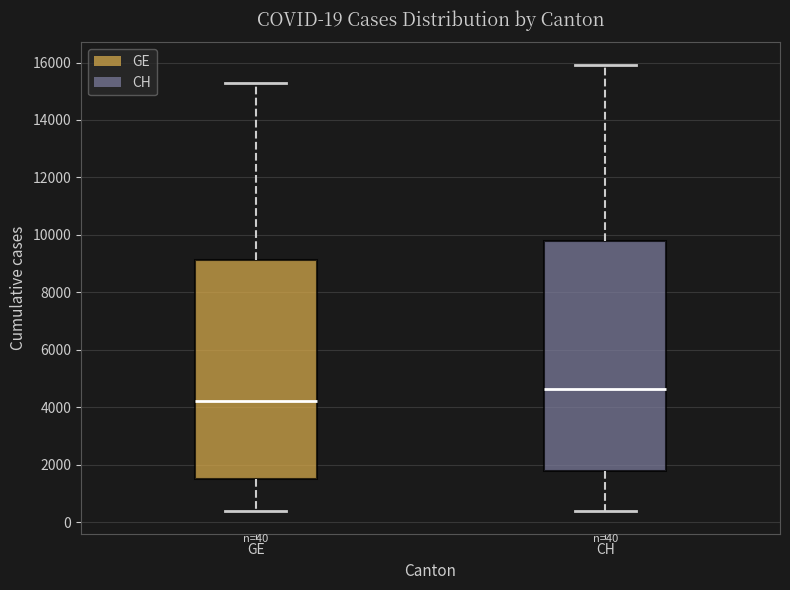

Which box has the highest median line?

CH